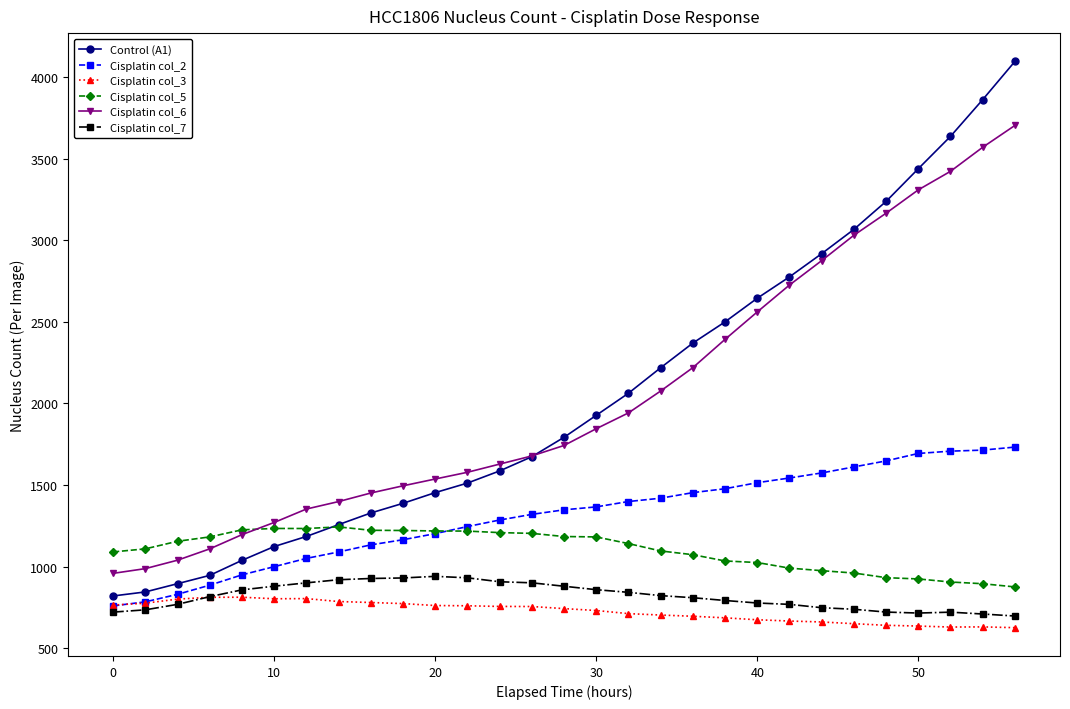

What is the maximum value shown in the chart?

4096.3